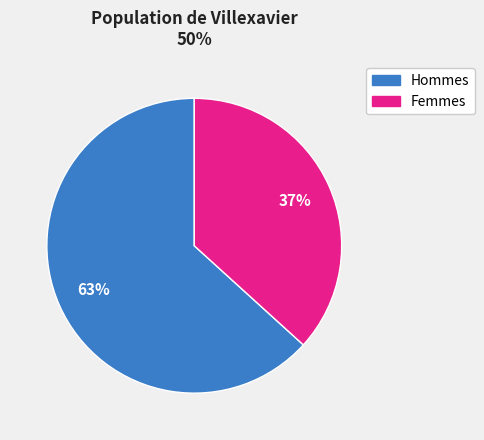

Is there any slice that represents more than half of the pie?

Yes